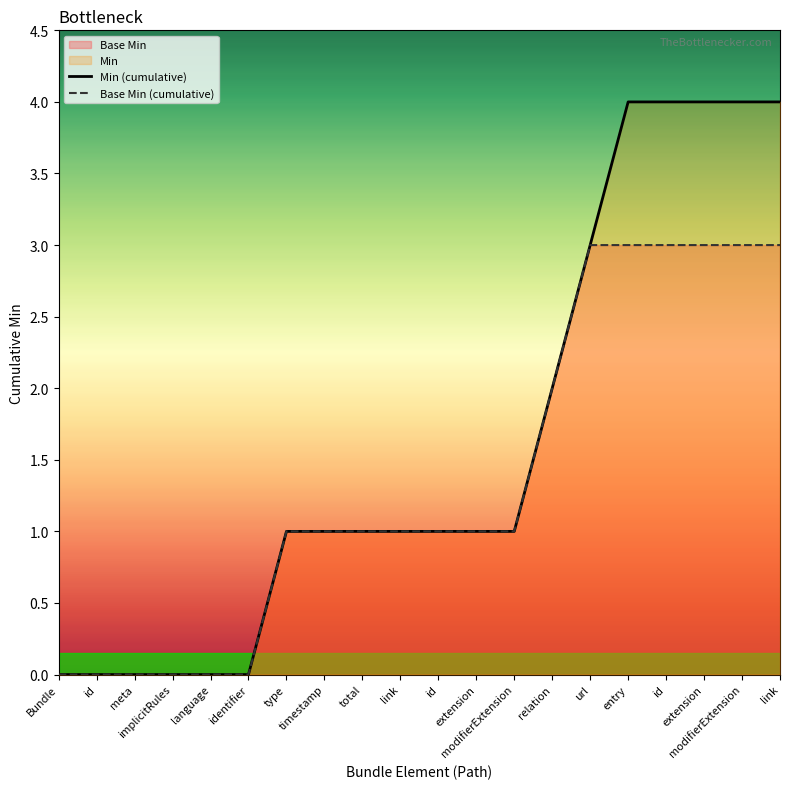

Which series changed the most between url and id?

Min (cumulative)